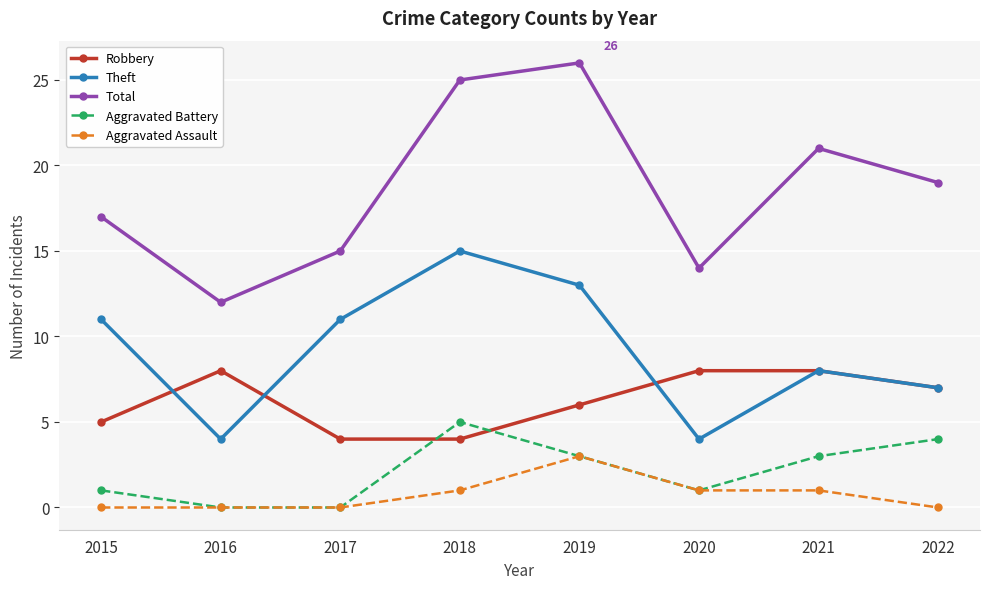

True or false: Aggravated Battery has more than 1 interior local peaks.

False